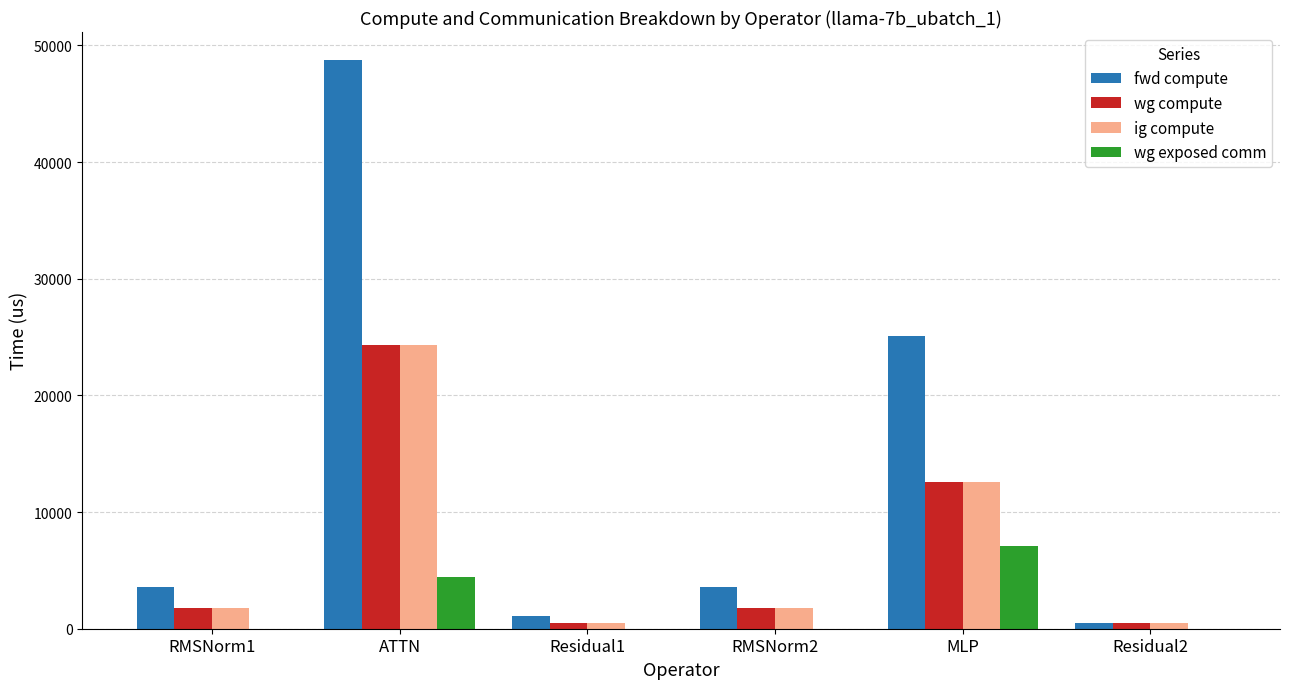

What is the total value across all series at MLP?

57237.8